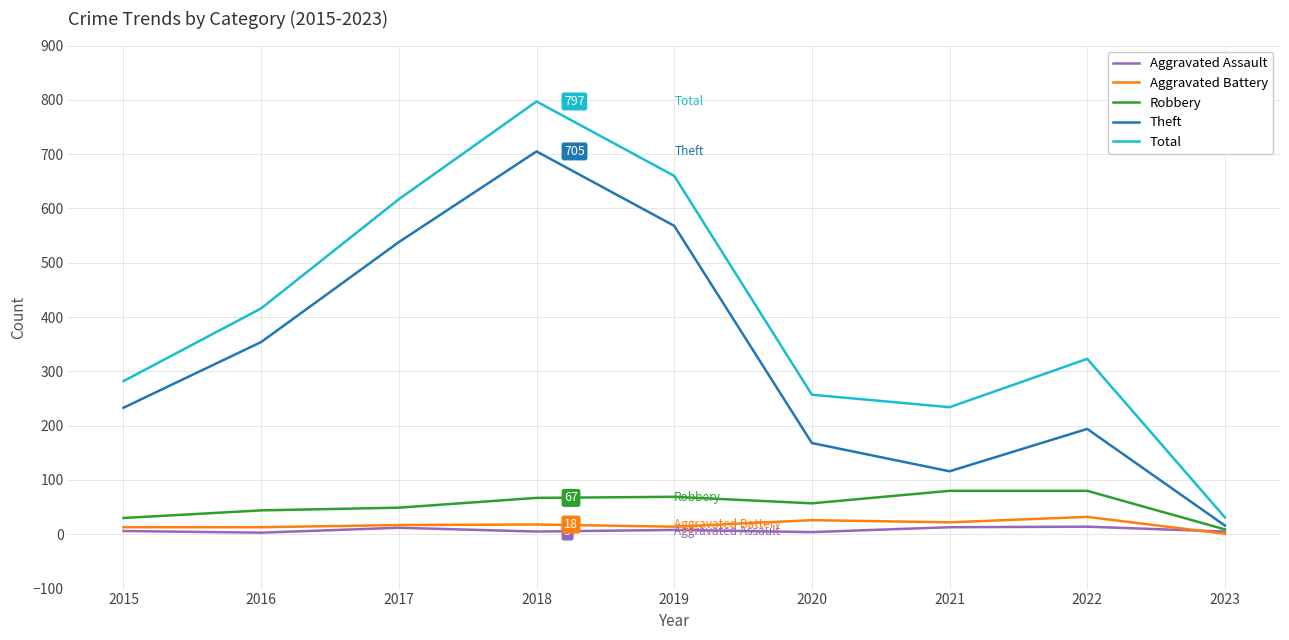

Is the value of Total at 2015 greater than the value of Aggravated Battery at 2015?

Yes